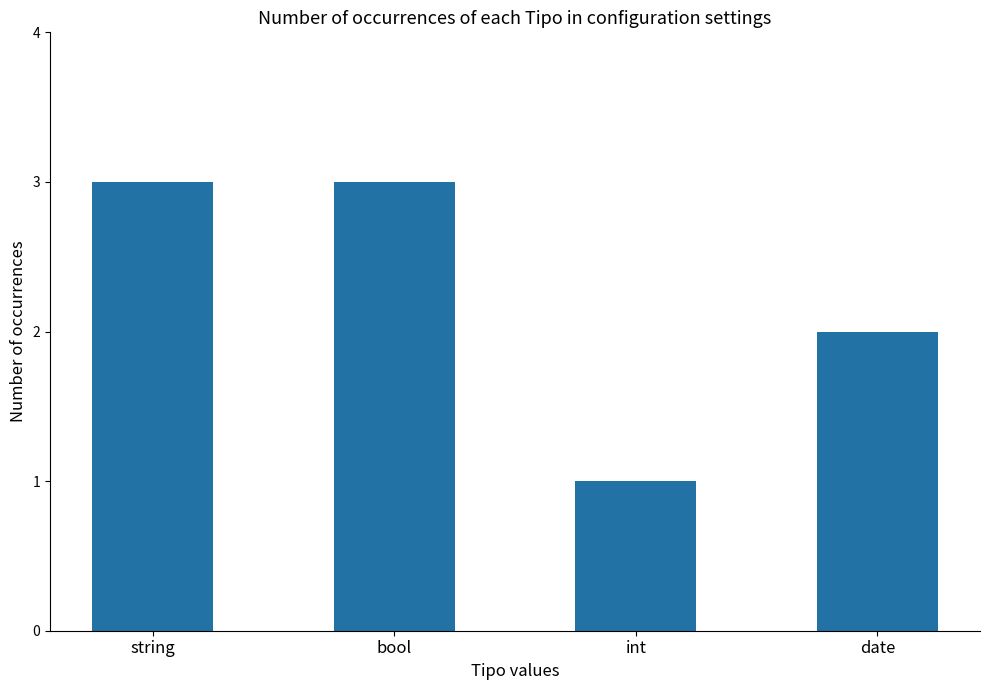

What is the ratio of the value at int to the value at bool?

0.3